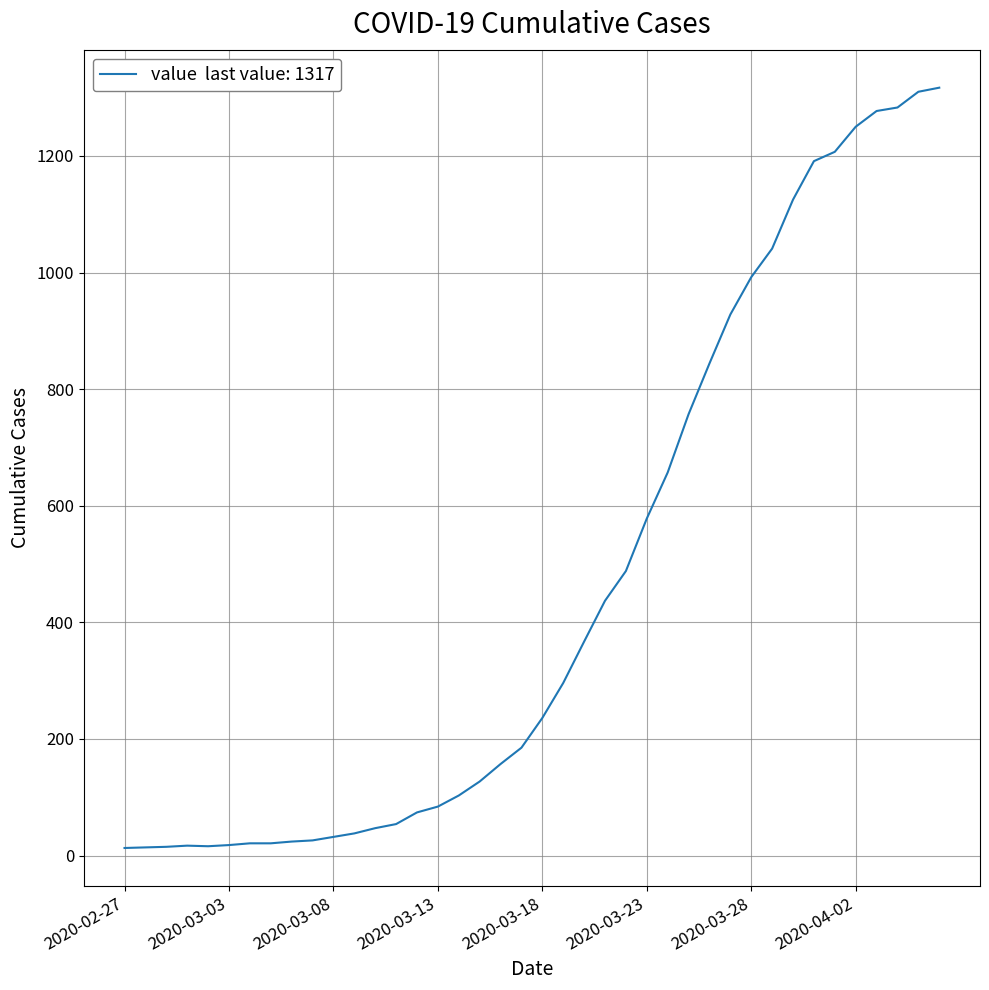

Is this an area chart (filled region under the line)?

No